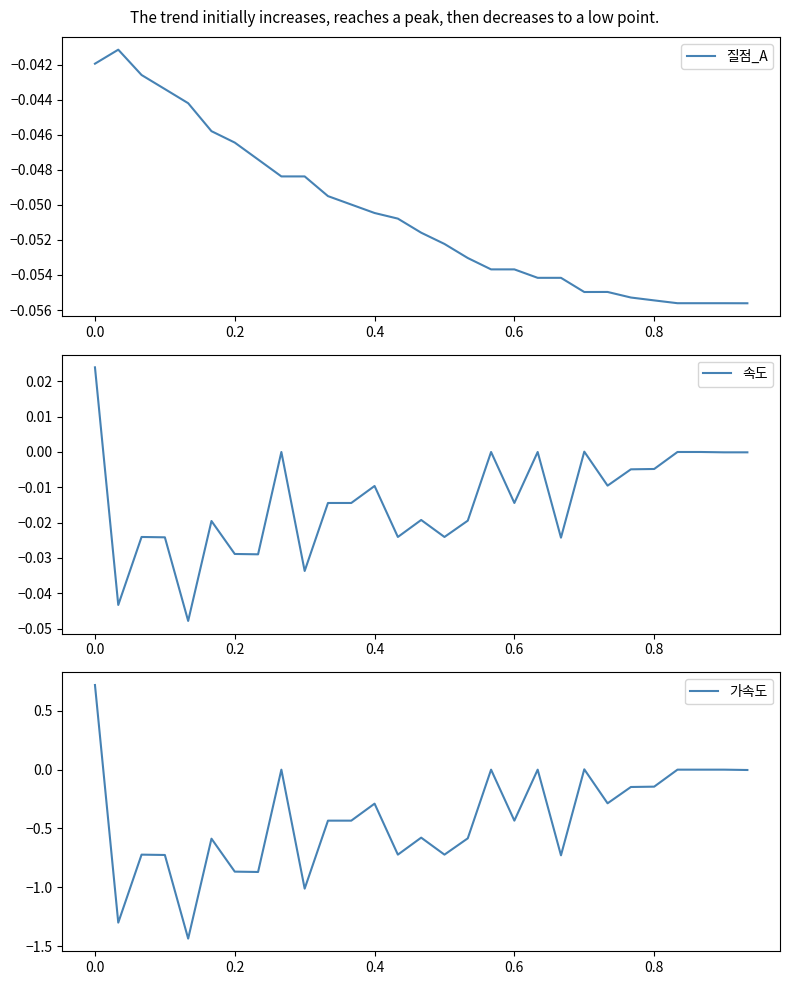

What are all the series names shown in the legend?

질점_A, 속도, 가속도